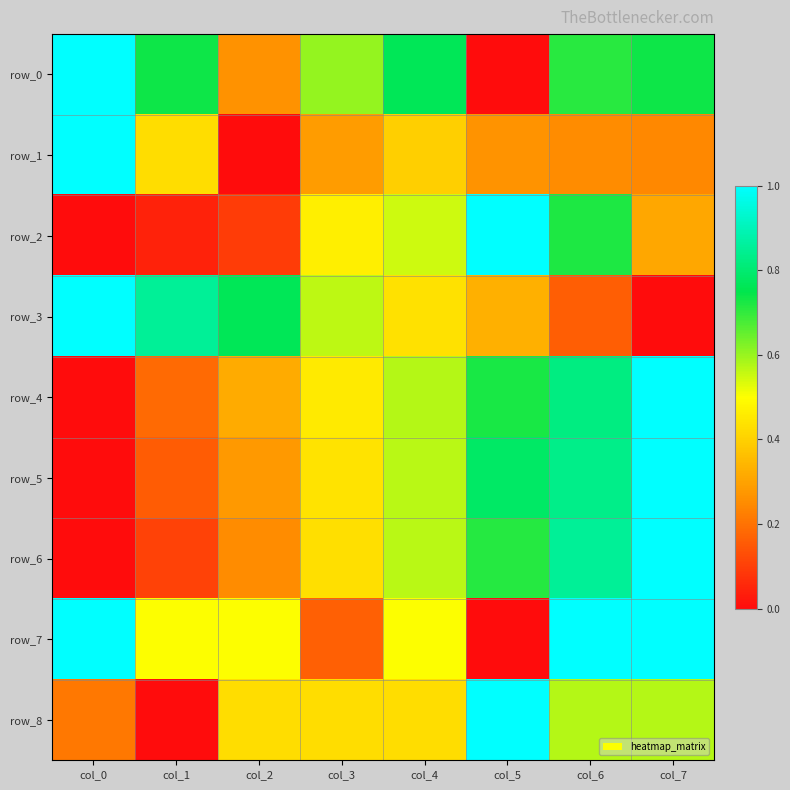

Between col_0 and col_6, which series saw the biggest shift?

row_6